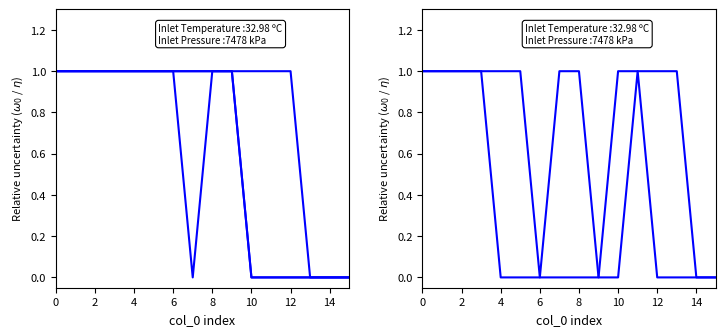

What is the maximum value shown in the chart?

1